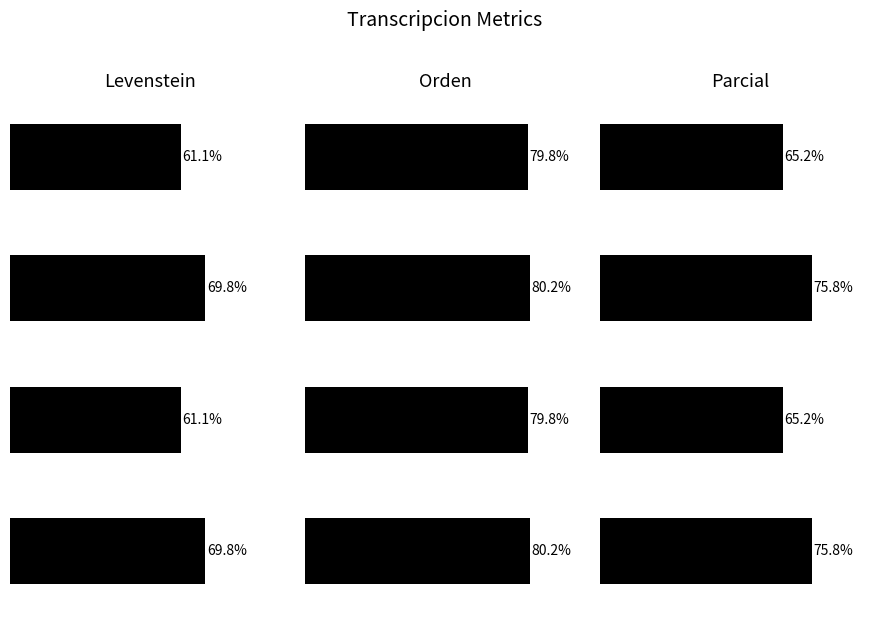

Is it true that Orden equals 122.3 at Dialectal?

False